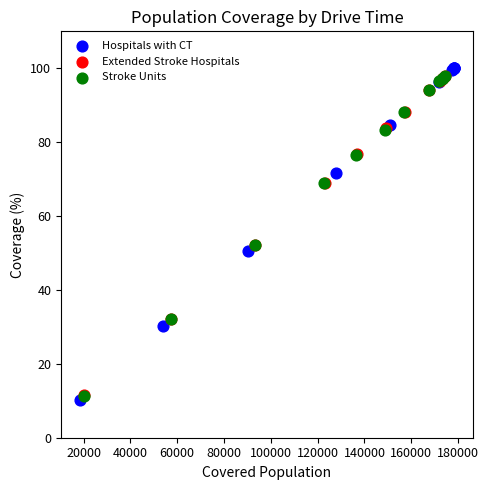

Which series has the largest Y range (max minus min)?

Hospitals with CT